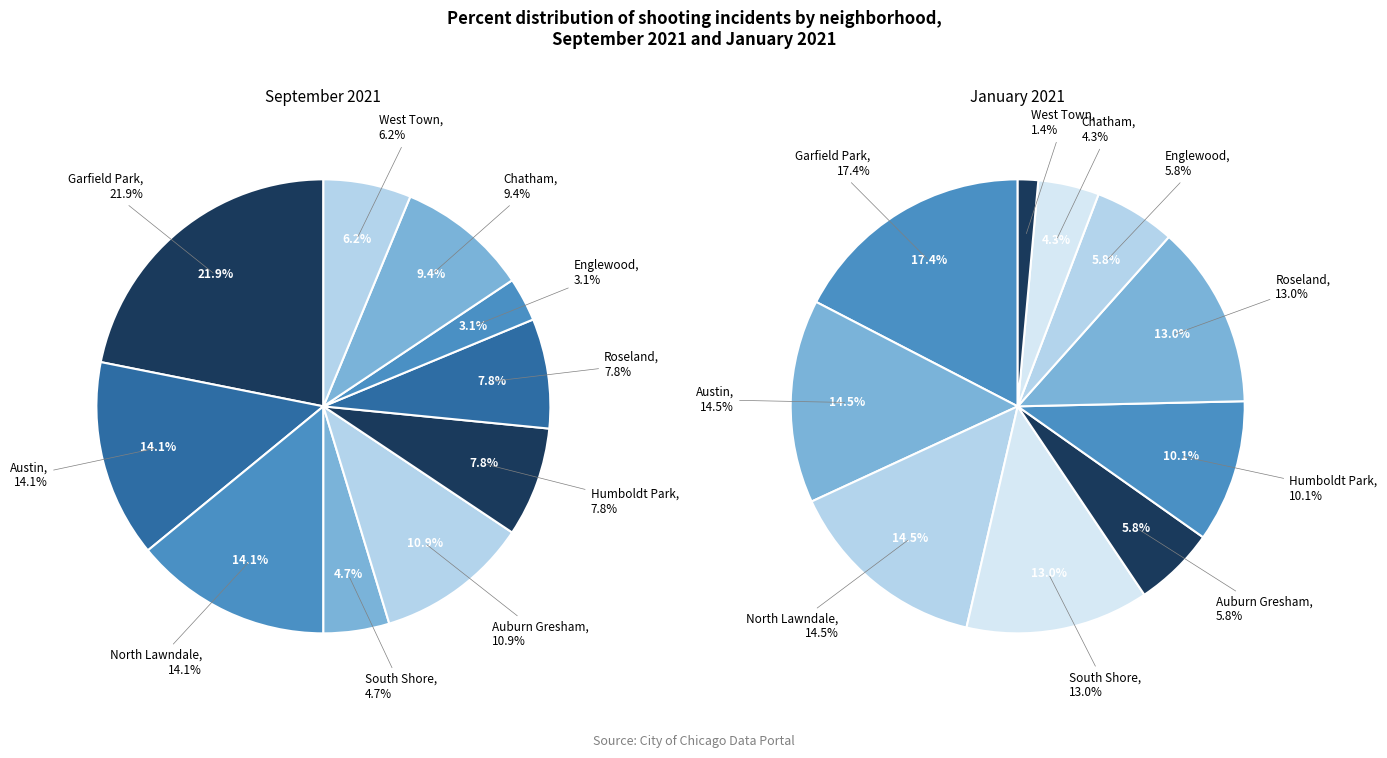

What is the smallest slice in the pie chart?

West Town